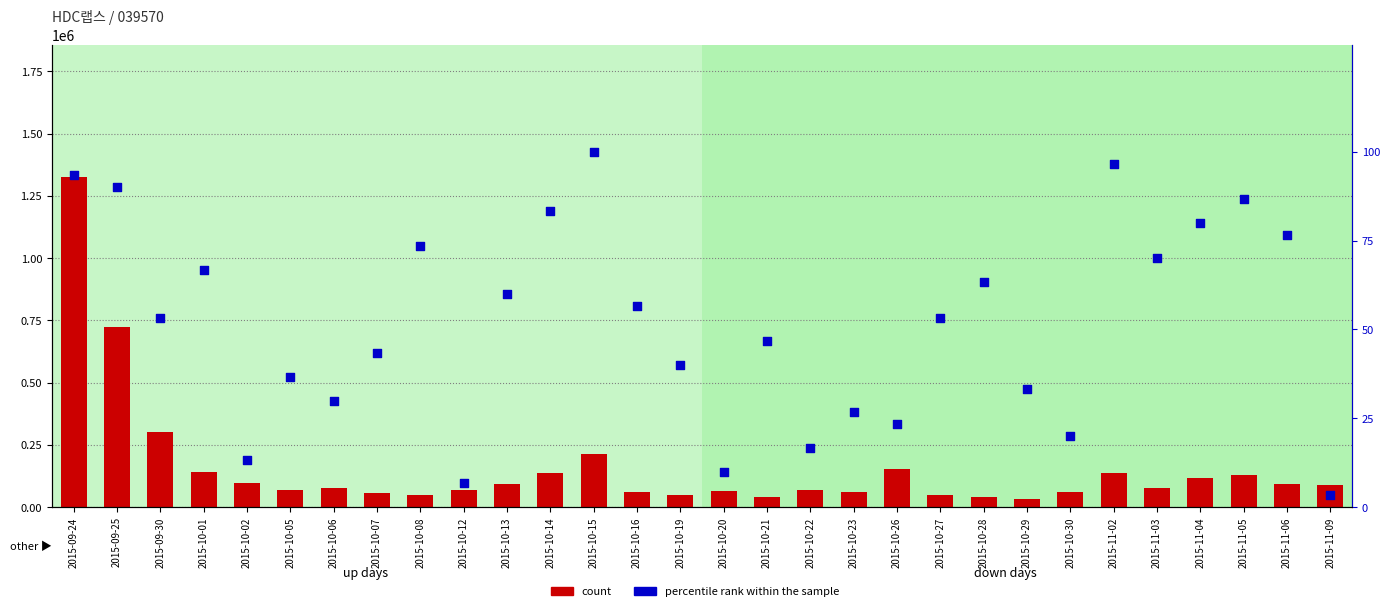

Which series has the largest Y range (max minus min)?

count